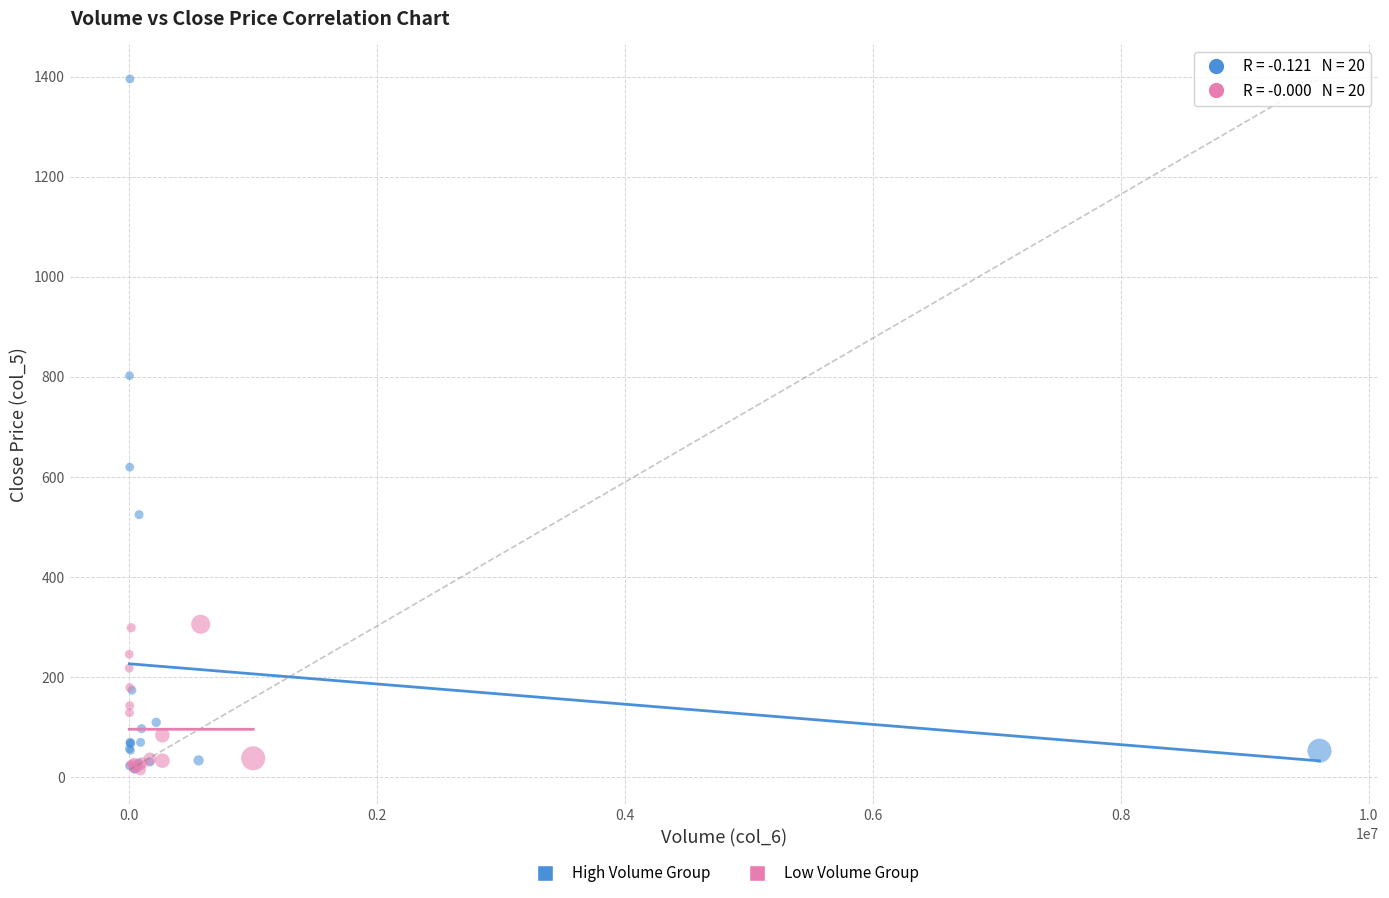

Which series has the widest spread of Y values?

High Volume Group